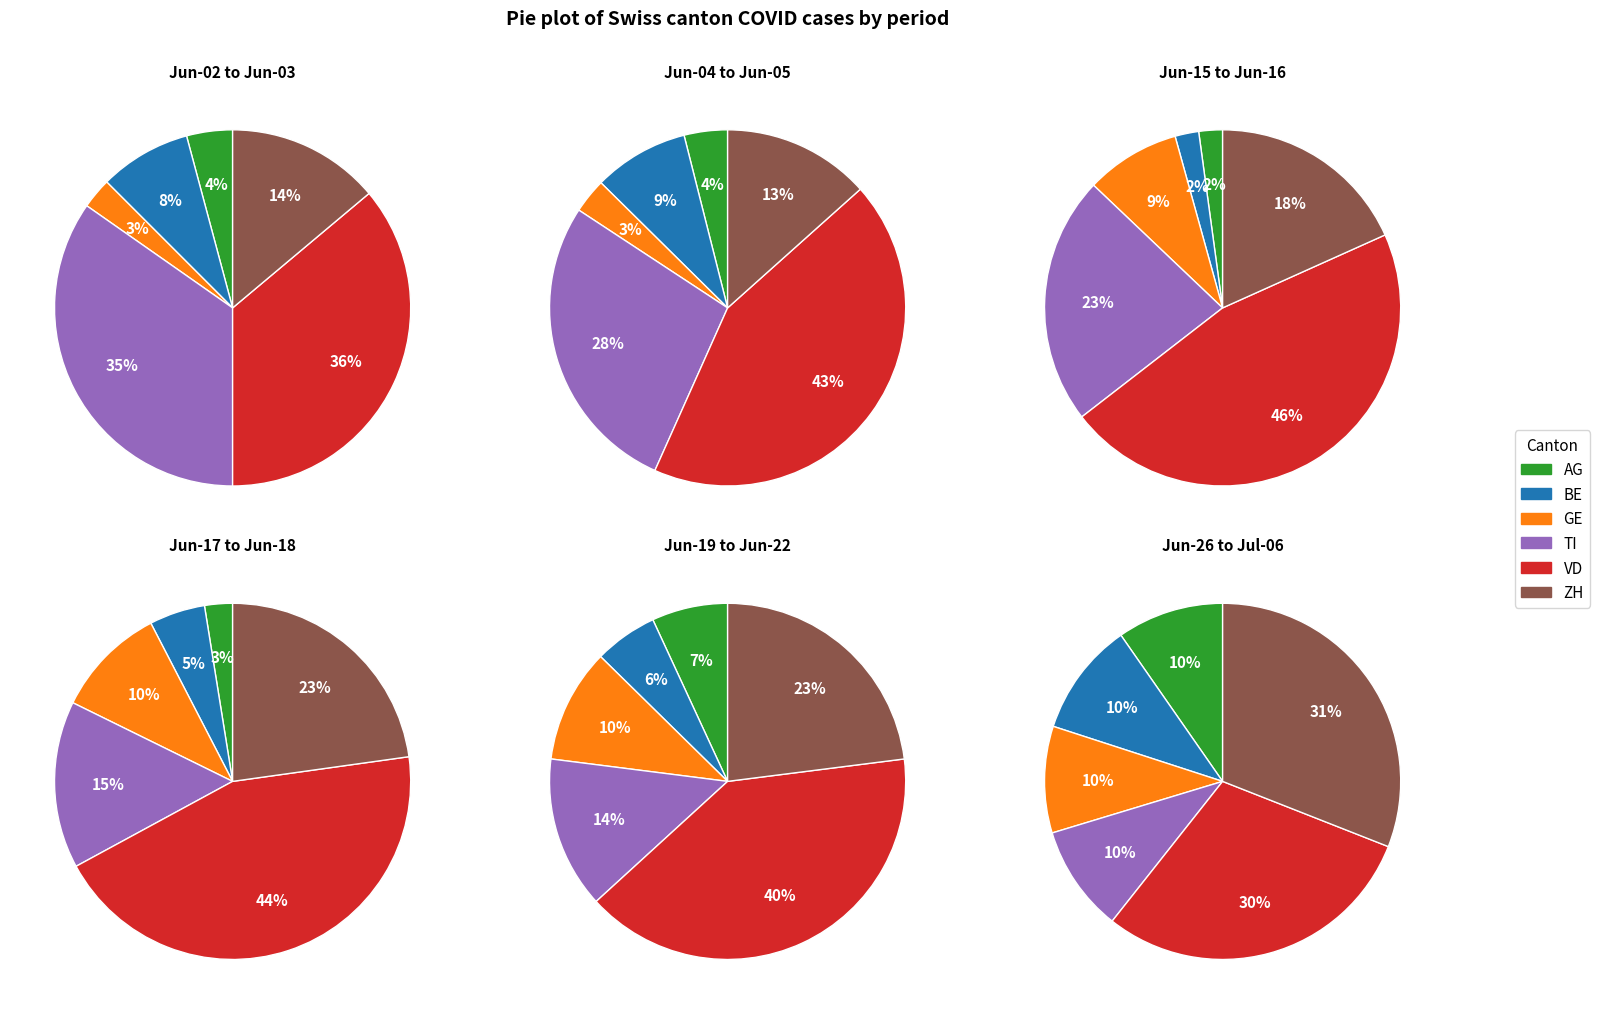

Is there a majority slice in this chart?

No